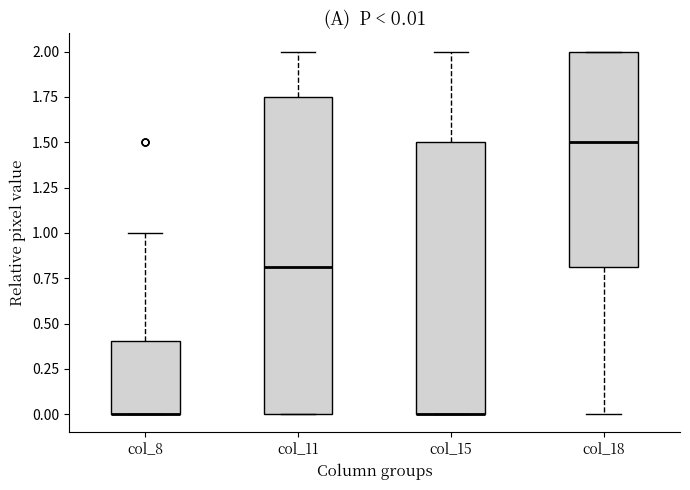

Comparing the boxes themselves (not the whiskers), which one is the tallest?

col_11